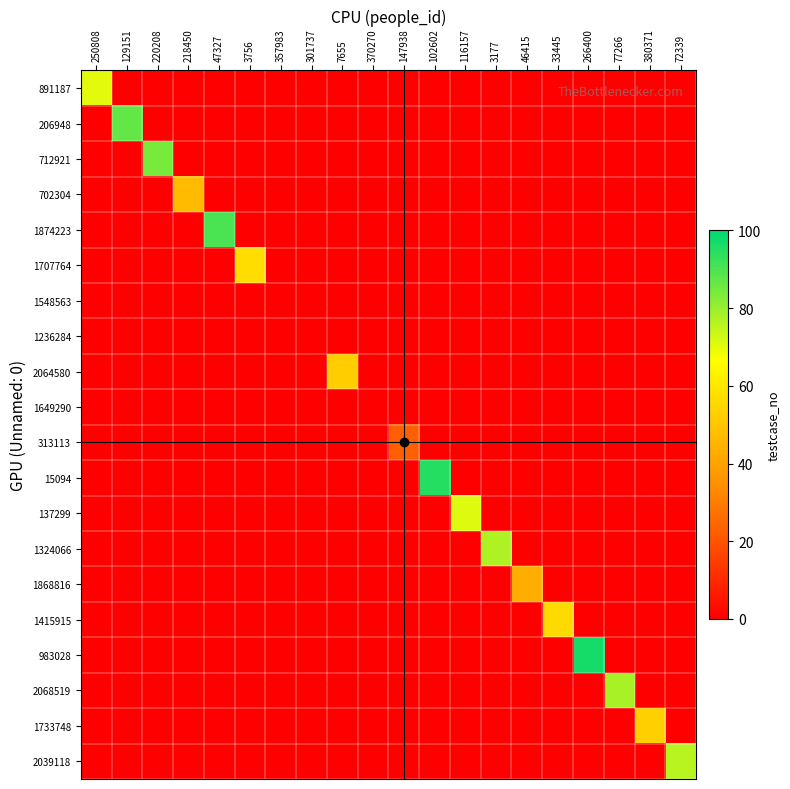

List the series in order of their peak value, lowest first.

1548563, 1236284, 1649290, 313113, 1868816, 702304, 2064580, 1733748, 1415915, 1707764, 891187, 137299, 2039118, 1324066, 2068519, 712921, 206948, 1874223, 15094, 983028